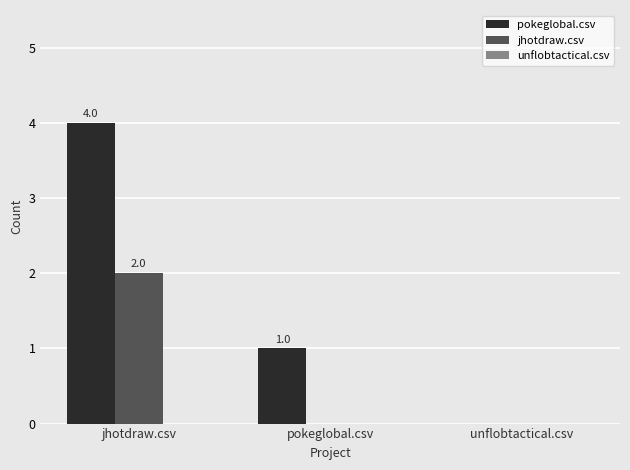

Is it true that pokeglobal.csv equals 2 at unflobtactical.csv?

False